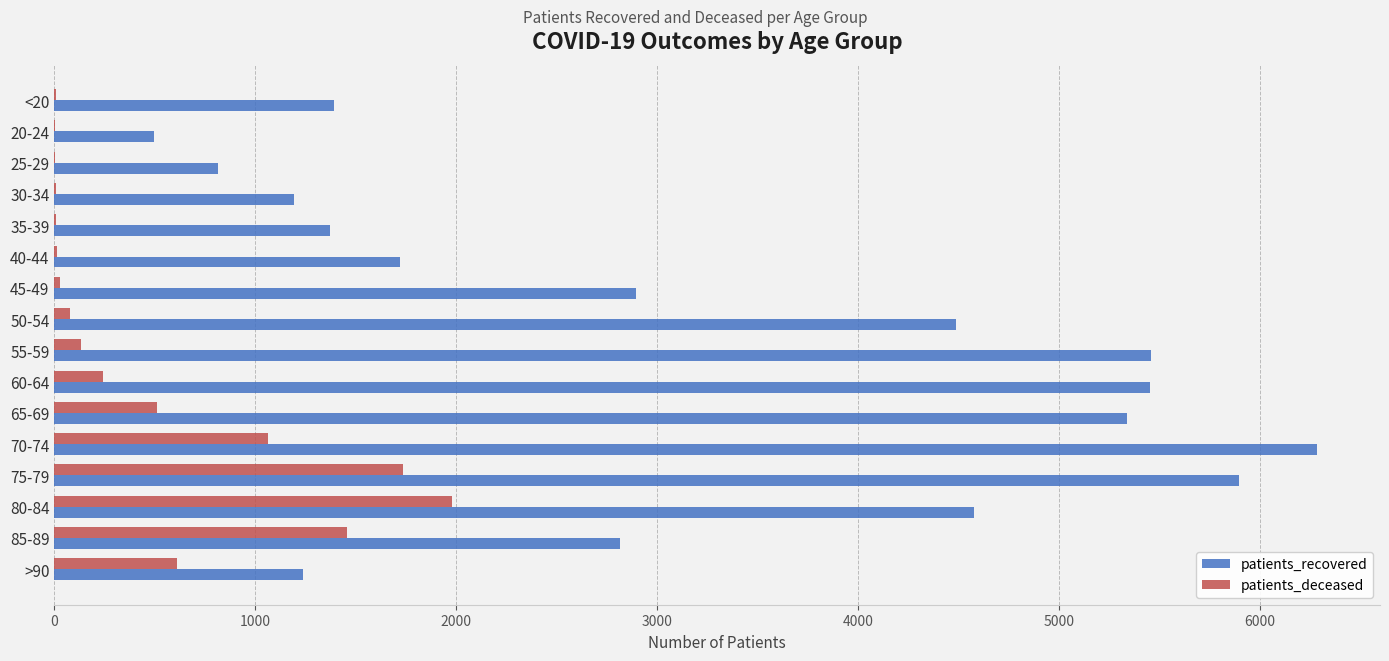

Which category has the highest value in the patients_deceased series?

80-84